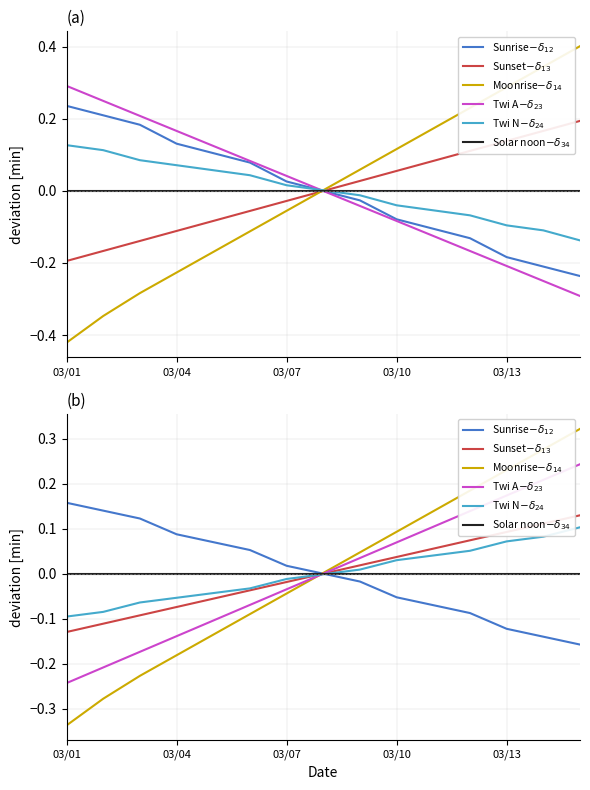

How many data points in Sunrise$-\delta_{12}$ are less than 0?

7